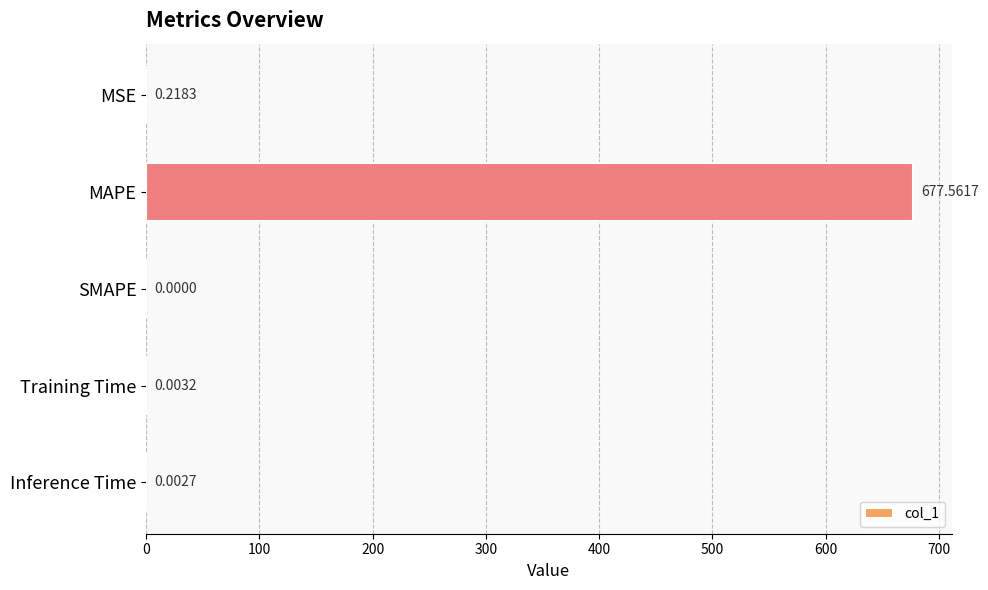

What is the maximum value shown in the chart?

677.6